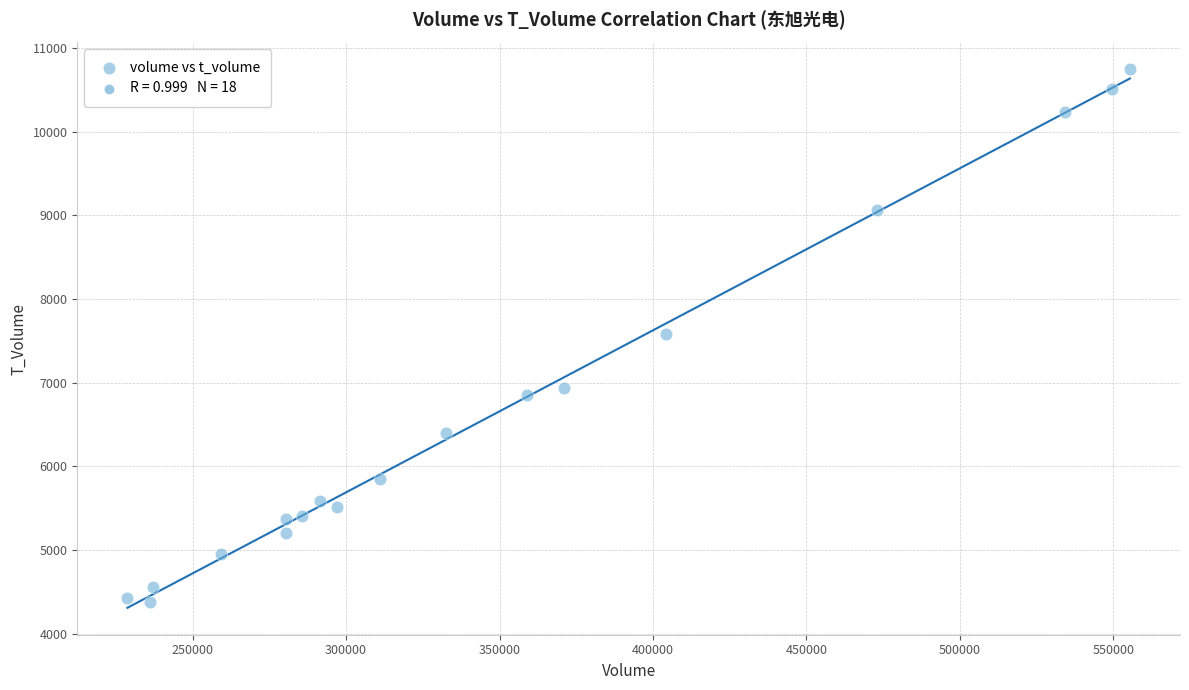

What is the range of Y values (max minus min)?

6361